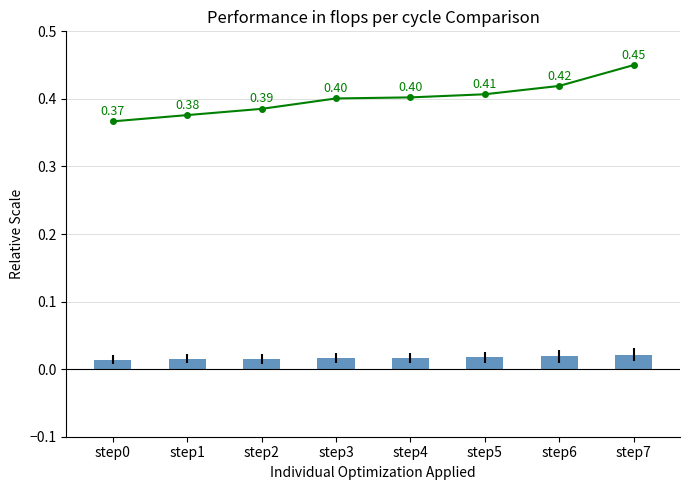

Is it true that Canton Average (BL/BS/SZ/FR/ZG) equals 0.0 at step6?

False